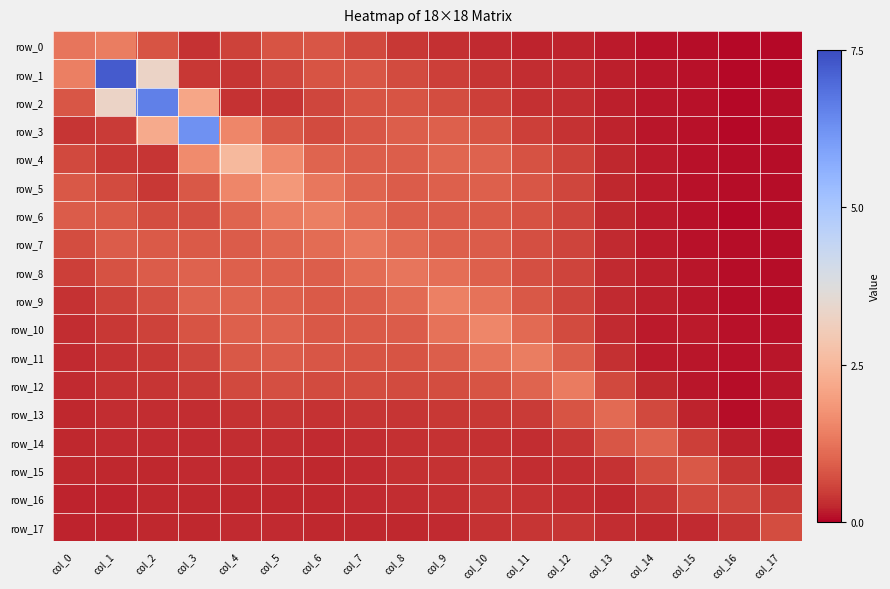

Reading left to right, extract all data points from this chart.

row_0: col_0=1.3	col_1=1.4	col_2=0.8	col_3=0.4	col_4=0.5	col_5=0.8	col_6=0.8	col_7=0.6	col_8=0.4	col_9=0.3	col_10=0.3	col_11=0.2	col_12=0.2	col_13=0.2	col_14=0.1	col_15=0.1	col_16=0.0	col_17=0.1
row_1: col_0=1.4	col_1=7.2	col_2=3.3	col_3=0.4	col_4=0.4	col_5=0.6	col_6=0.8	col_7=0.8	col_8=0.7	col_9=0.5	col_10=0.4	col_11=0.3	col_12=0.3	col_13=0.2	col_14=0.1	col_15=0.1	col_16=0.1	col_17=0.1
row_2: col_0=0.8	col_1=3.3	col_2=6.6	col_3=2.1	col_4=0.4	col_5=0.4	col_6=0.6	col_7=0.8	col_8=0.8	col_9=0.7	col_10=0.5	col_11=0.4	col_12=0.3	col_13=0.2	col_14=0.1	col_15=0.1	col_16=0.1	col_17=0.1
row_3: col_0=0.4	col_1=0.5	col_2=2.2	col_3=6.2	col_4=1.5	col_5=0.8	col_6=0.7	col_7=0.8	col_8=0.9	col_9=1.0	col_10=0.8	col_11=0.5	col_12=0.4	col_13=0.2	col_14=0.1	col_15=0.1	col_16=0.1	col_17=0.1
row_4: col_0=0.6	col_1=0.4	col_2=0.4	col_3=1.6	col_4=2.5	col_5=1.6	col_6=1.0	col_7=0.9	col_8=0.9	col_9=1.1	col_10=1.0	col_11=0.8	col_12=0.5	col_13=0.3	col_14=0.2	col_15=0.1	col_16=0.1	col_17=0.1
row_5: col_0=0.8	col_1=0.6	col_2=0.4	col_3=0.8	col_4=1.5	col_5=1.9	col_6=1.3	col_7=1.0	col_8=0.9	col_9=1.0	col_10=1.0	col_11=0.8	col_12=0.6	col_13=0.3	col_14=0.2	col_15=0.1	col_16=0.1	col_17=0.1
row_6: col_0=0.9	col_1=0.9	col_2=0.7	col_3=0.7	col_4=1.0	col_5=1.4	col_6=1.4	col_7=1.1	col_8=0.9	col_9=0.9	col_10=0.9	col_11=0.7	col_12=0.6	col_13=0.3	col_14=0.2	col_15=0.1	col_16=0.1	col_17=0.1
row_7: col_0=0.7	col_1=0.9	col_2=0.9	col_3=0.9	col_4=0.9	col_5=1.0	col_6=1.1	col_7=1.3	col_8=1.1	col_9=1.0	col_10=0.9	col_11=0.7	col_12=0.6	col_13=0.3	col_14=0.2	col_15=0.1	col_16=0.1	col_17=0.1
row_8: col_0=0.5	col_1=0.7	col_2=0.9	col_3=1.0	col_4=0.9	col_5=1.0	col_6=0.9	col_7=1.1	col_8=1.3	col_9=1.2	col_10=0.9	col_11=0.7	col_12=0.6	col_13=0.3	col_14=0.2	col_15=0.1	col_16=0.1	col_17=0.1
row_9: col_0=0.4	col_1=0.5	col_2=0.7	col_3=1.0	col_4=1.0	col_5=1.0	col_6=0.9	col_7=0.9	col_8=1.1	col_9=1.4	col_10=1.2	col_11=0.8	col_12=0.6	col_13=0.3	col_14=0.2	col_15=0.1	col_16=0.1	col_17=0.1
row_10: col_0=0.3	col_1=0.4	col_2=0.5	col_3=0.8	col_4=1.0	col_5=1.0	col_6=0.8	col_7=0.9	col_8=0.9	col_9=1.2	col_10=1.5	col_11=1.1	col_12=0.6	col_13=0.3	col_14=0.2	col_15=0.2	col_16=0.1	col_17=0.1
row_11: col_0=0.3	col_1=0.4	col_2=0.4	col_3=0.6	col_4=0.8	col_5=0.9	col_6=0.8	col_7=0.8	col_8=0.8	col_9=0.9	col_10=1.2	col_11=1.4	col_12=0.9	col_13=0.3	col_14=0.2	col_15=0.1	col_16=0.1	col_17=0.1
row_12: col_0=0.3	col_1=0.4	col_2=0.4	col_3=0.4	col_4=0.6	col_5=0.7	col_6=0.7	col_7=0.7	col_8=0.6	col_9=0.7	col_10=0.8	col_11=1.0	col_12=1.4	col_13=0.6	col_14=0.2	col_15=0.1	col_16=0.1	col_17=0.1
row_13: col_0=0.3	col_1=0.3	col_2=0.3	col_3=0.3	col_4=0.4	col_5=0.4	col_6=0.4	col_7=0.4	col_8=0.4	col_9=0.4	col_10=0.4	col_11=0.5	col_12=0.8	col_13=1.1	col_14=0.6	col_15=0.2	col_16=0.1	col_17=0.1
row_14: col_0=0.2	col_1=0.3	col_2=0.3	col_3=0.3	col_4=0.3	col_5=0.3	col_6=0.3	col_7=0.3	col_8=0.3	col_9=0.4	col_10=0.3	col_11=0.3	col_12=0.4	col_13=0.8	col_14=1.0	col_15=0.5	col_16=0.2	col_17=0.1
row_15: col_0=0.2	col_1=0.2	col_2=0.3	col_3=0.3	col_4=0.3	col_5=0.3	col_6=0.3	col_7=0.3	col_8=0.3	col_9=0.4	col_10=0.4	col_11=0.3	col_12=0.3	col_13=0.4	col_14=0.7	col_15=0.8	col_16=0.4	col_17=0.2
row_16: col_0=0.2	col_1=0.2	col_2=0.2	col_3=0.2	col_4=0.3	col_5=0.2	col_6=0.2	col_7=0.3	col_8=0.3	col_9=0.3	col_10=0.4	col_11=0.4	col_12=0.3	col_13=0.2	col_14=0.4	col_15=0.6	col_16=0.6	col_17=0.5
row_17: col_0=0.2	col_1=0.2	col_2=0.2	col_3=0.2	col_4=0.3	col_5=0.3	col_6=0.2	col_7=0.3	col_8=0.2	col_9=0.3	col_10=0.4	col_11=0.4	col_12=0.4	col_13=0.3	col_14=0.2	col_15=0.3	col_16=0.4	col_17=0.7